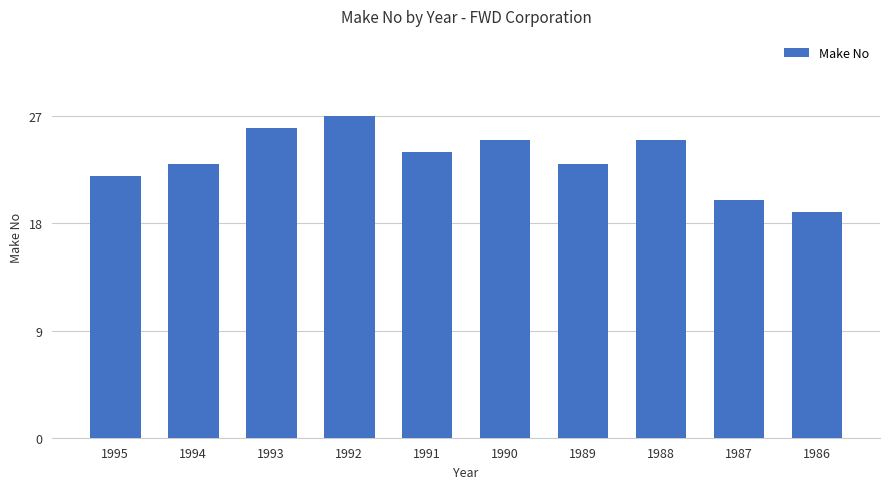

Count the number of categories in the chart.

10